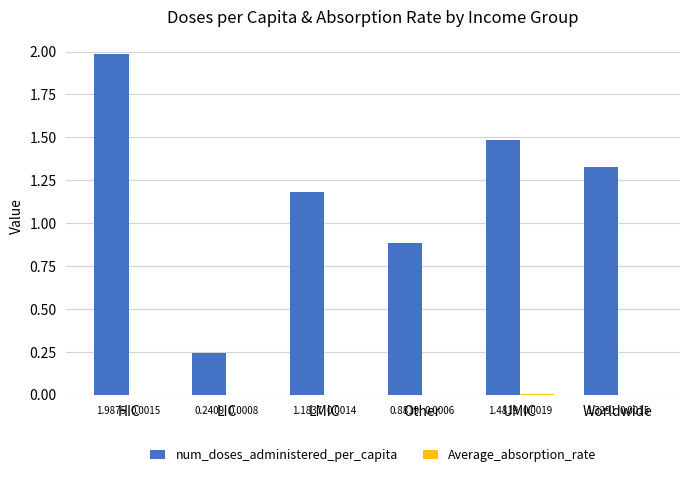

Which label corresponds to the largest value in the chart?

HIC